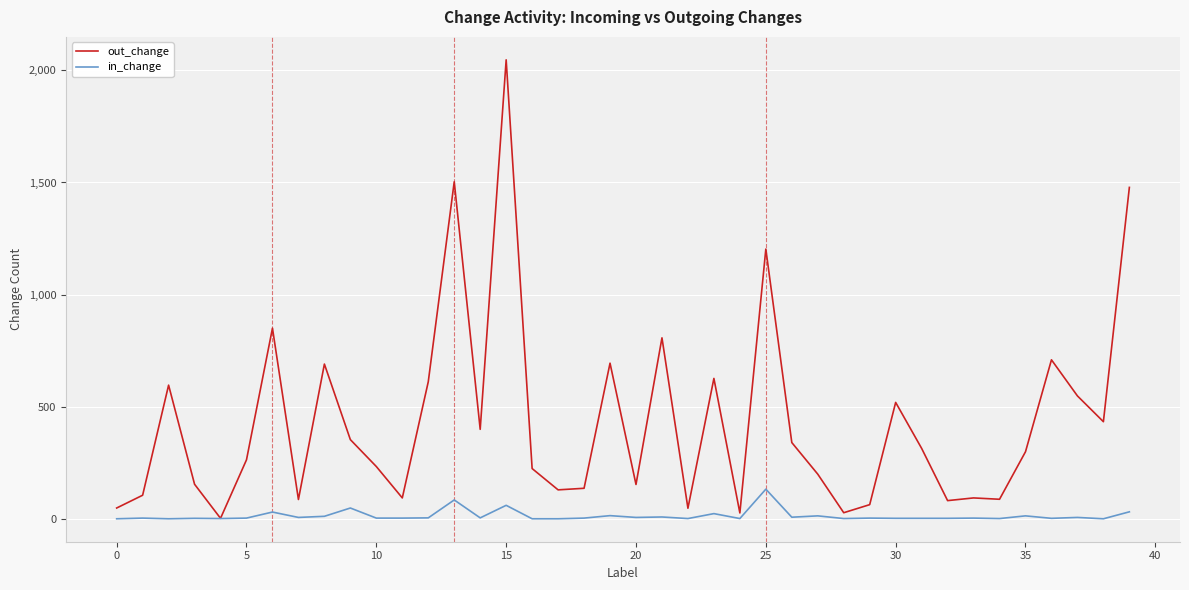

Count the number of categories in the chart.

40